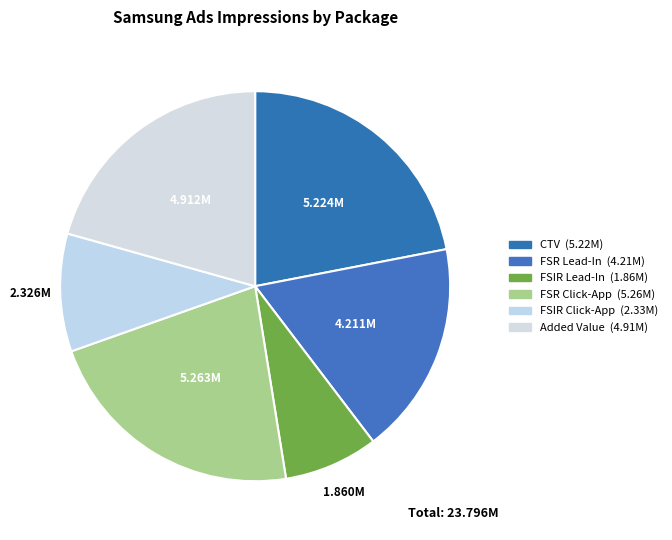

How many slices are in this pie chart?

6